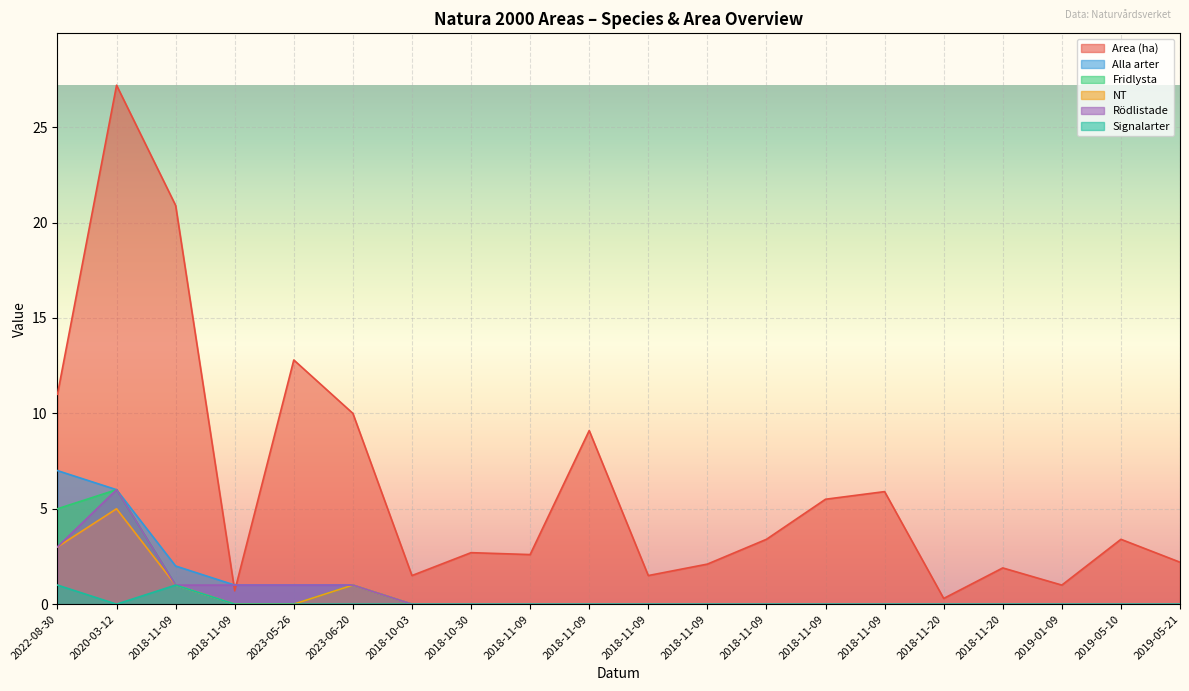

At how many categories does at least one series exceed 14?

2